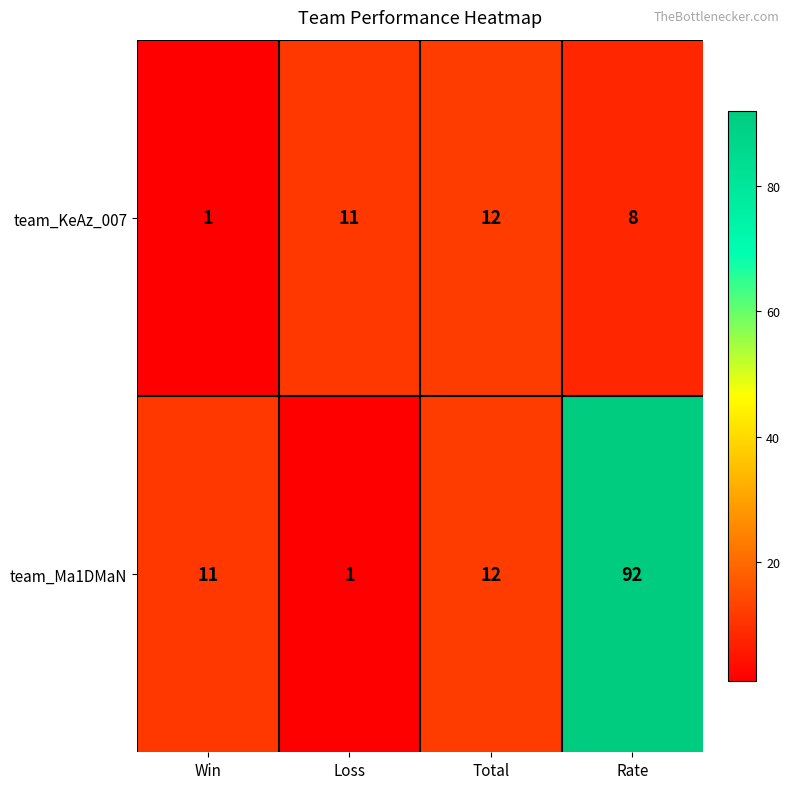

What is the total value across all series at Total?

24